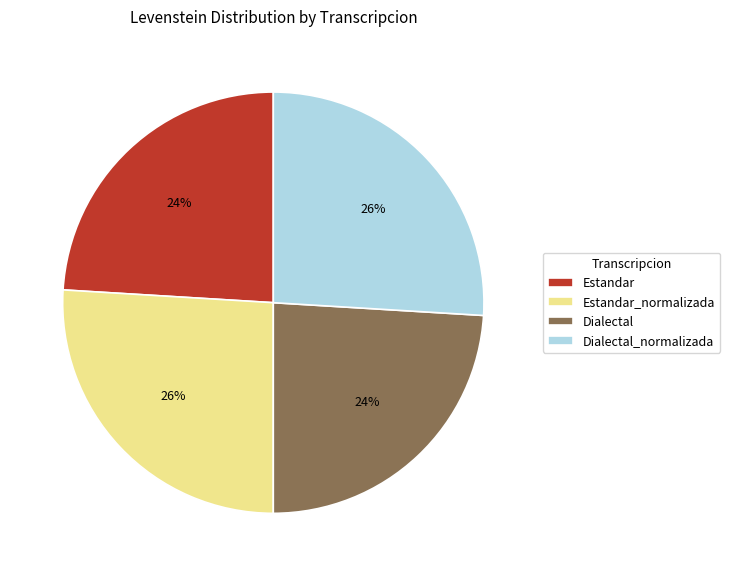

To the nearest percent, what is the average slice percentage?

25%